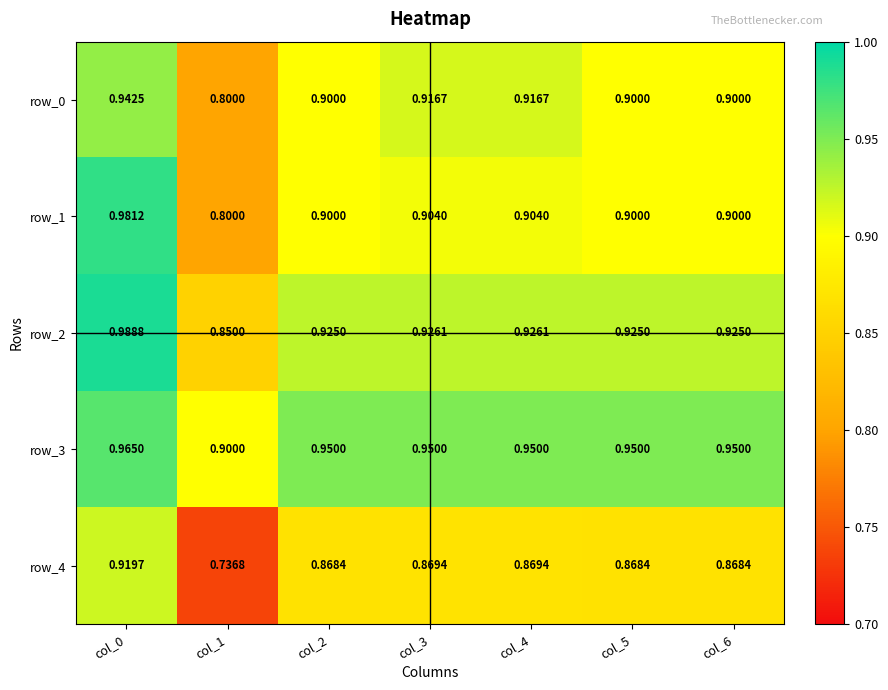

Is the value of row_0 at col_2 greater than the value of row_4 at col_3?

Yes